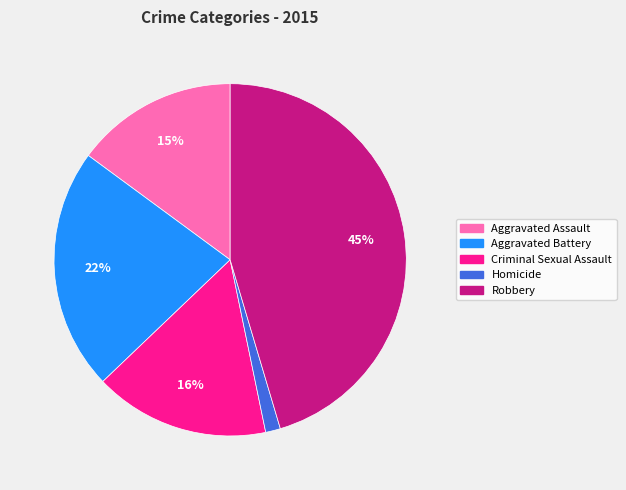

Is Aggravated Assault the majority of the pie?

No